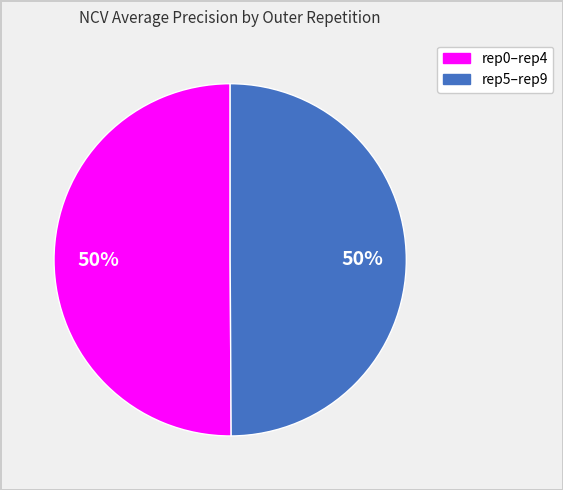

Count the number of slices in the pie.

2